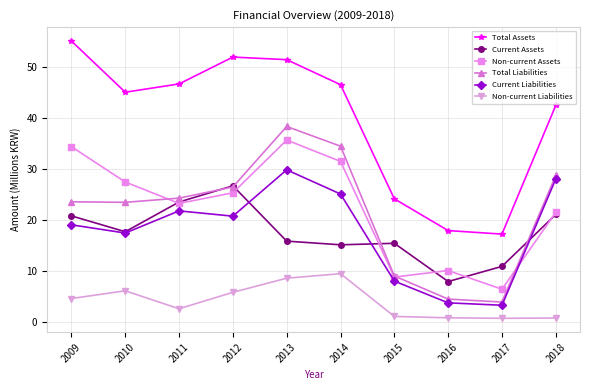

At which category does the chart reach its peak across all series?

2009